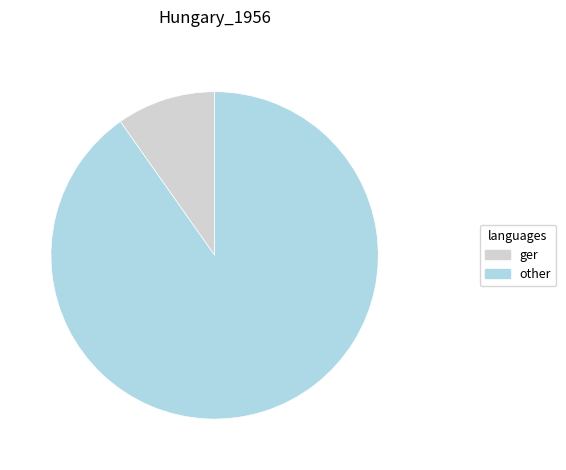

Is there any slice that represents more than half of the pie?

Yes